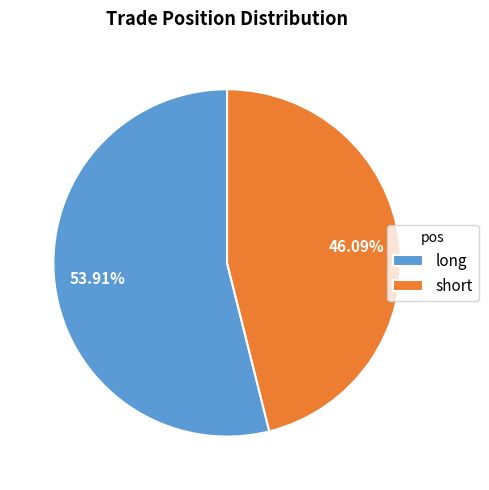

What percentage is the long slice, to the nearest percent?

54%